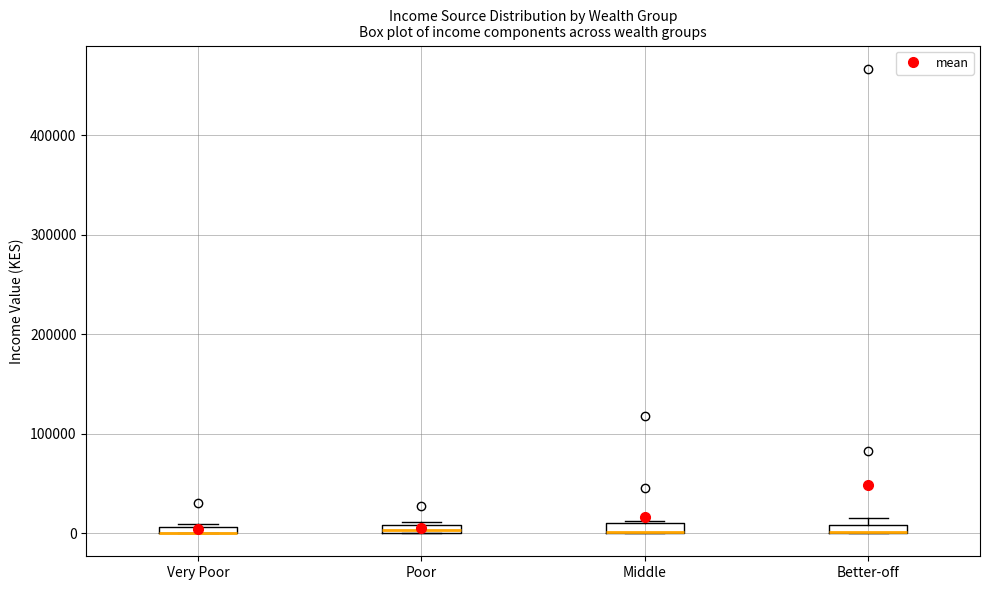

Where is the lower edge of the box for Middle on the y-axis? The values are not printed on the chart, so give them approximately, as read against the axis.

0